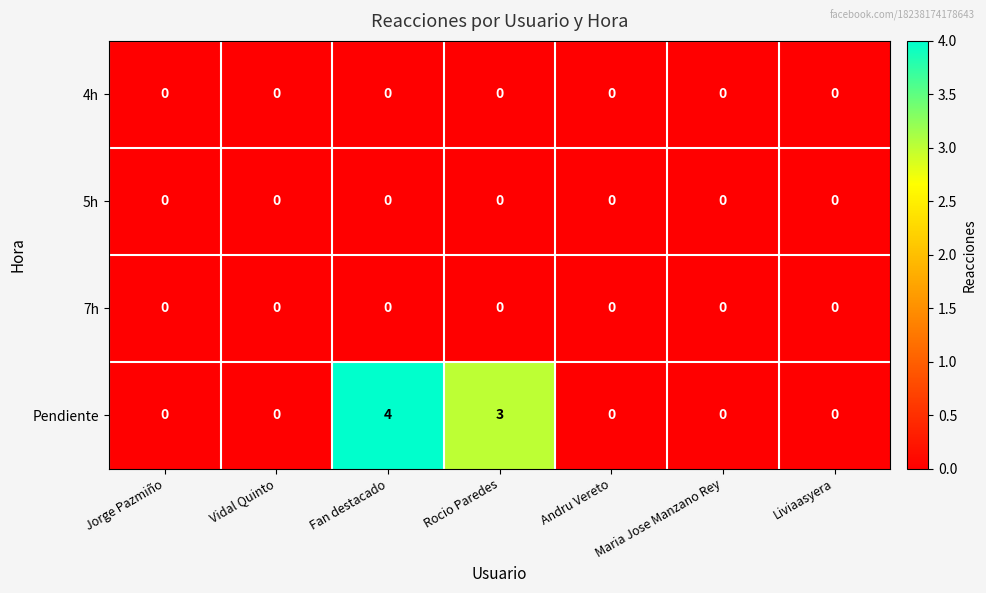

What is the spread (max minus min) of values at Fan destacado?

4